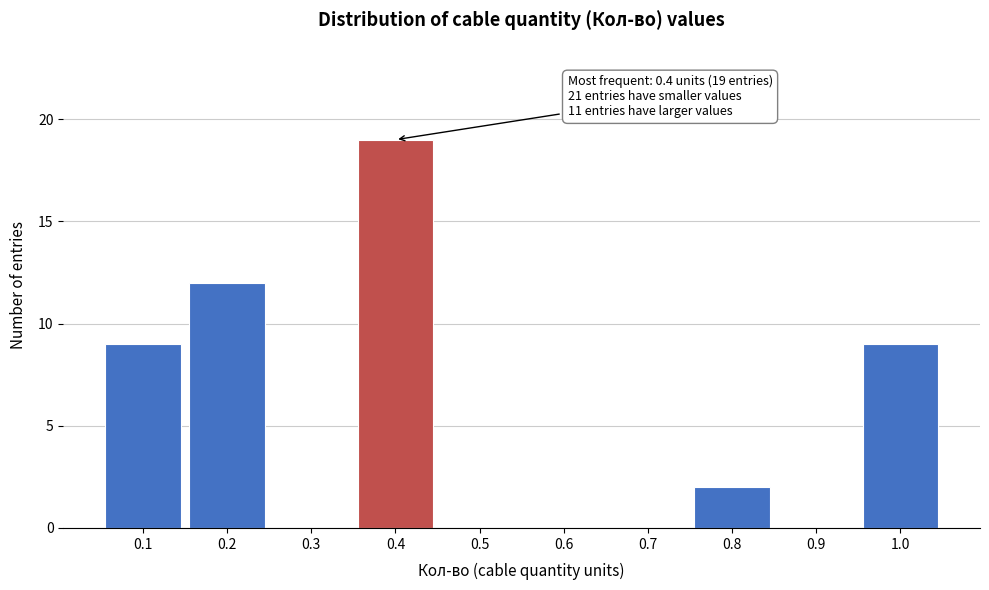

Which range on the x-axis has the tallest bar?

0.35 to 0.45